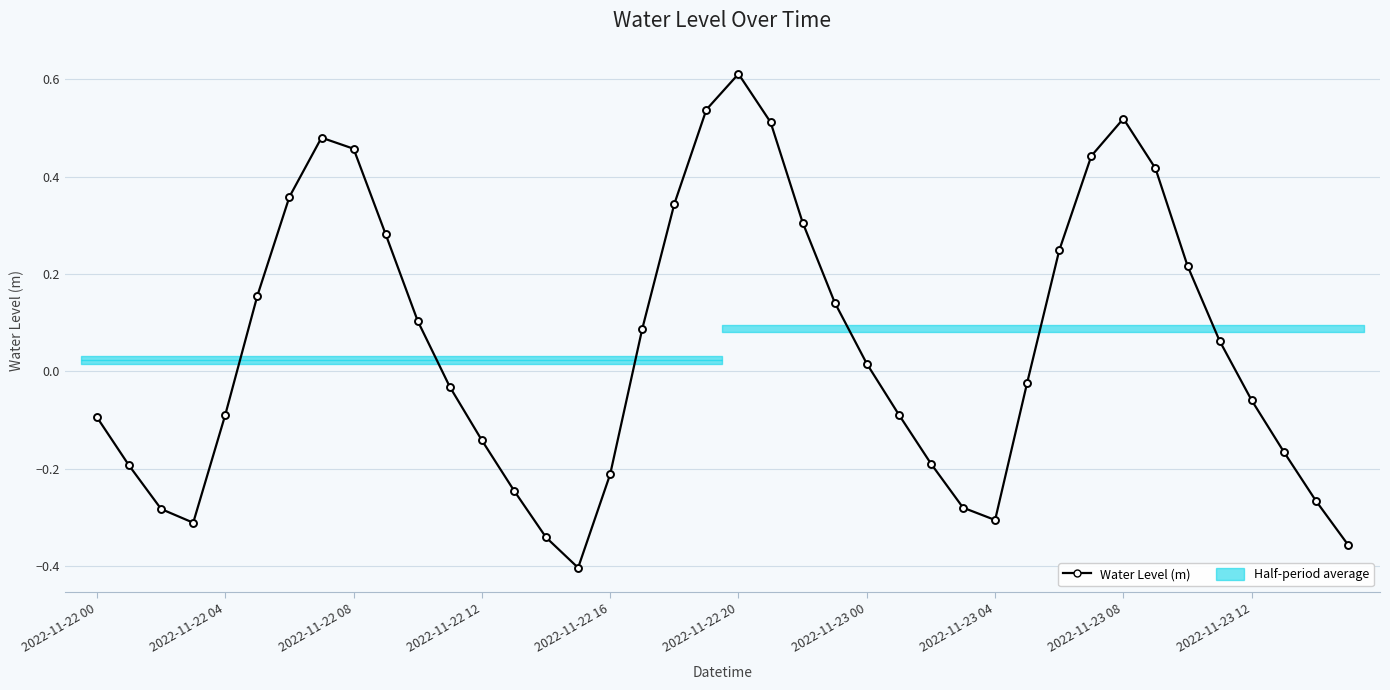

What is the smallest value displayed?

-0.4